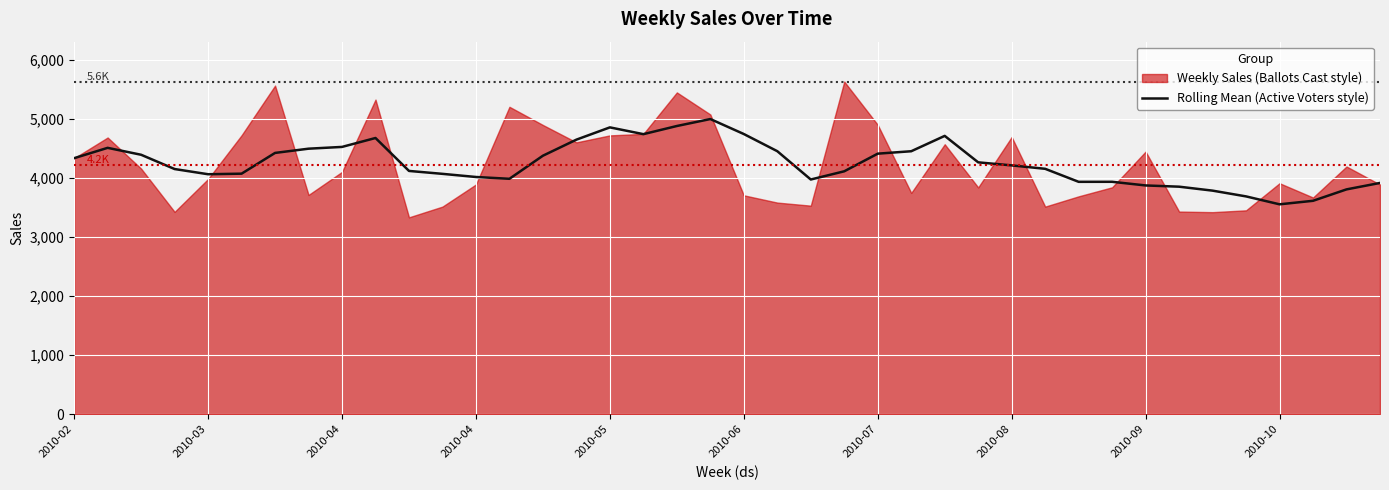

True or false: the data shows 972.8 at 39.

False